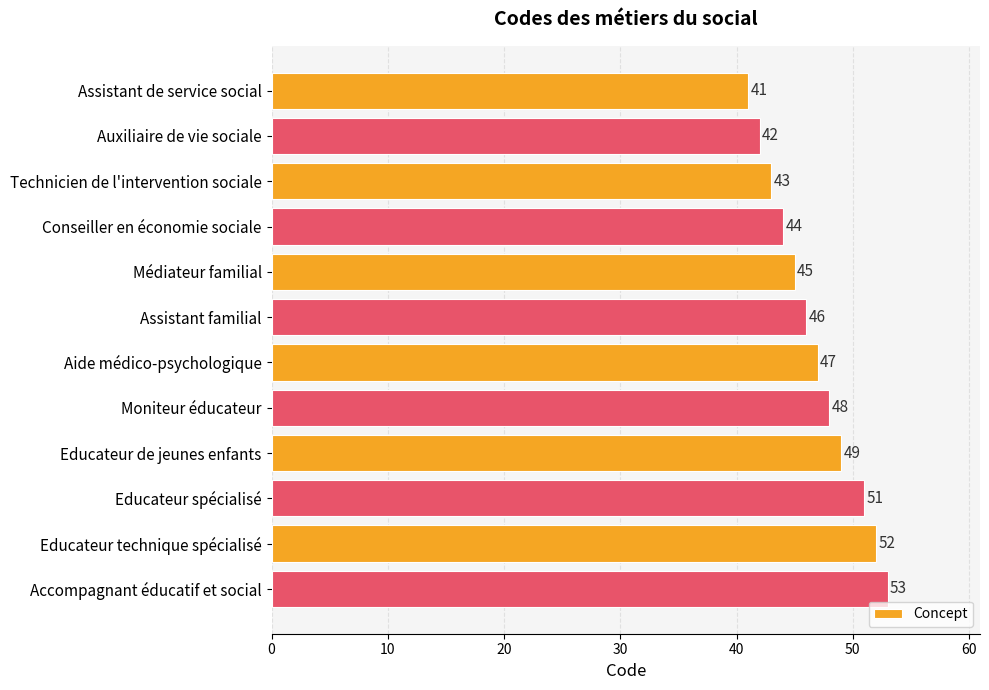

What is the change in value from Educateur technique spécialisé to Accompagnant éducatif et social?

+1